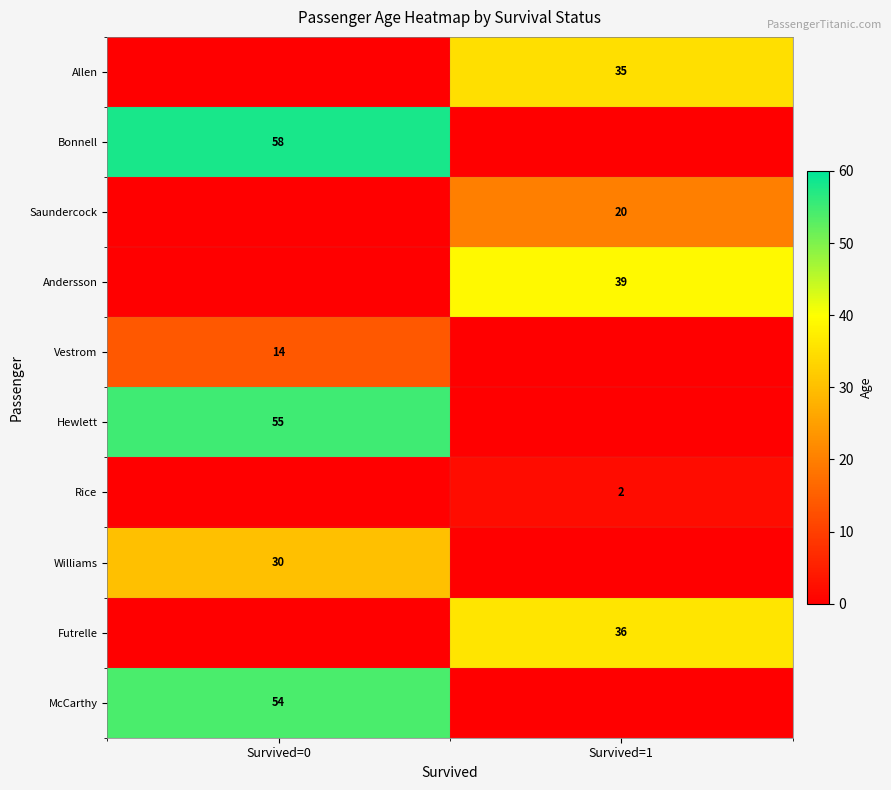

True or false: Vestrom has a value of 14 at Survived=0.

True